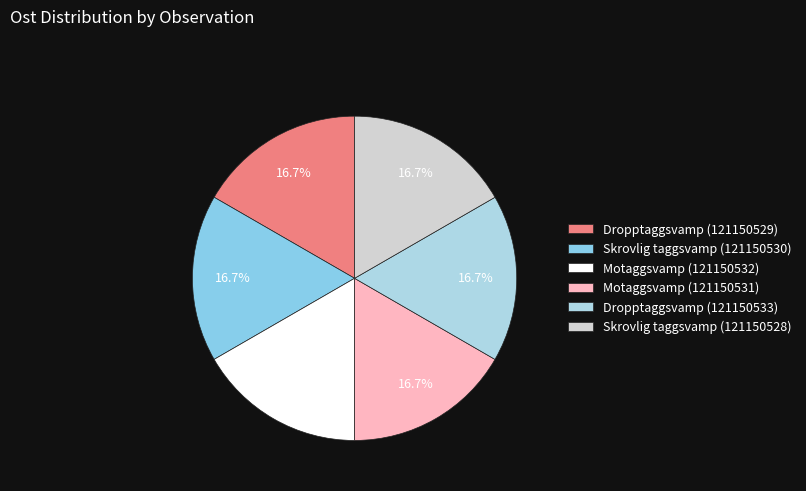

To the nearest percent, what is the combined percentage of Skrovlig taggsvamp (121150528) and Skrovlig taggsvamp (121150530)?

33%